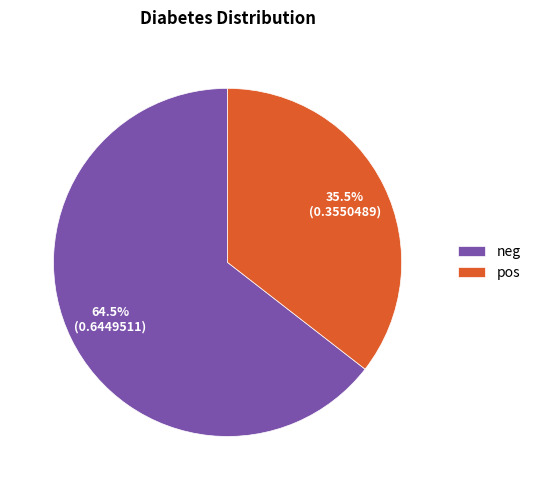

What is the smallest slice in the pie chart?

pos